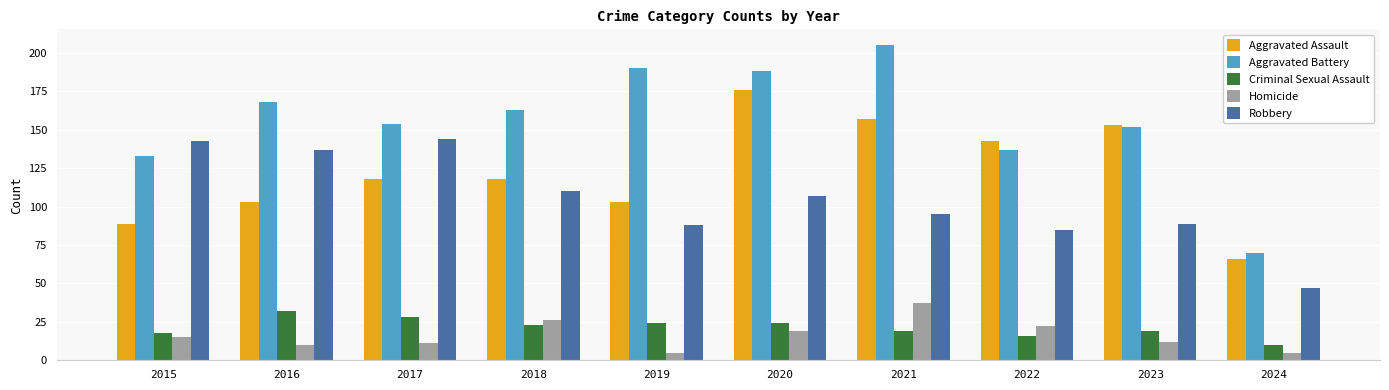

What is the difference between the maximum and minimum values in the Homicide series?

32